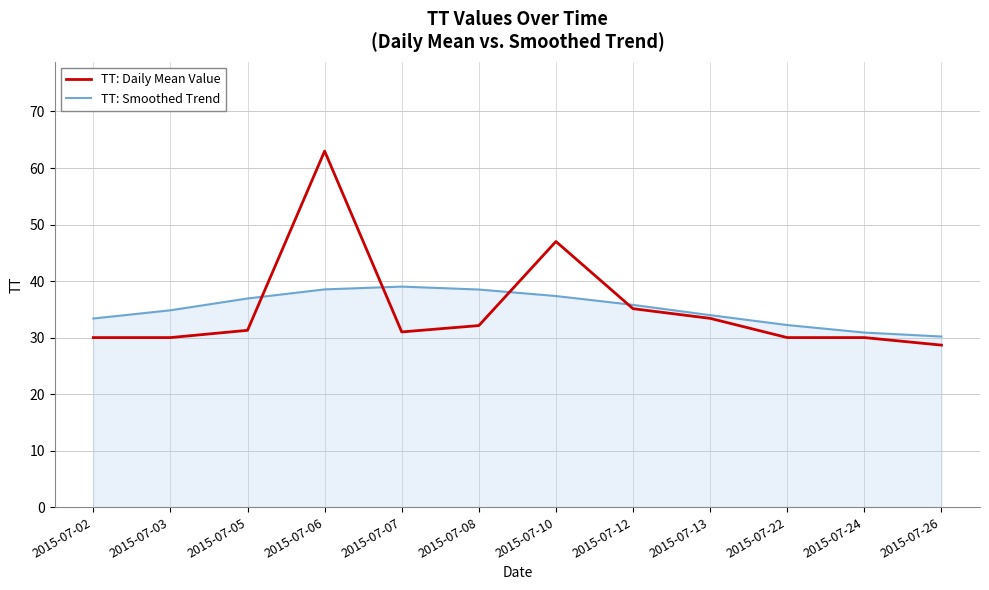

The TT: Daily Mean Value series shows 31.3 at 2015-07-05. True or false?

True